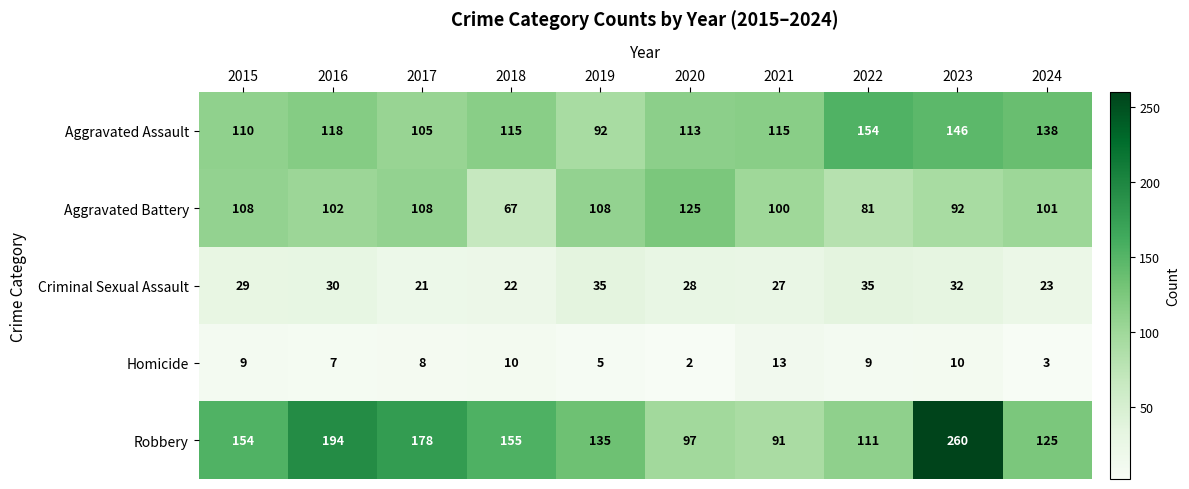

What is the total value across all series at 2024?

390